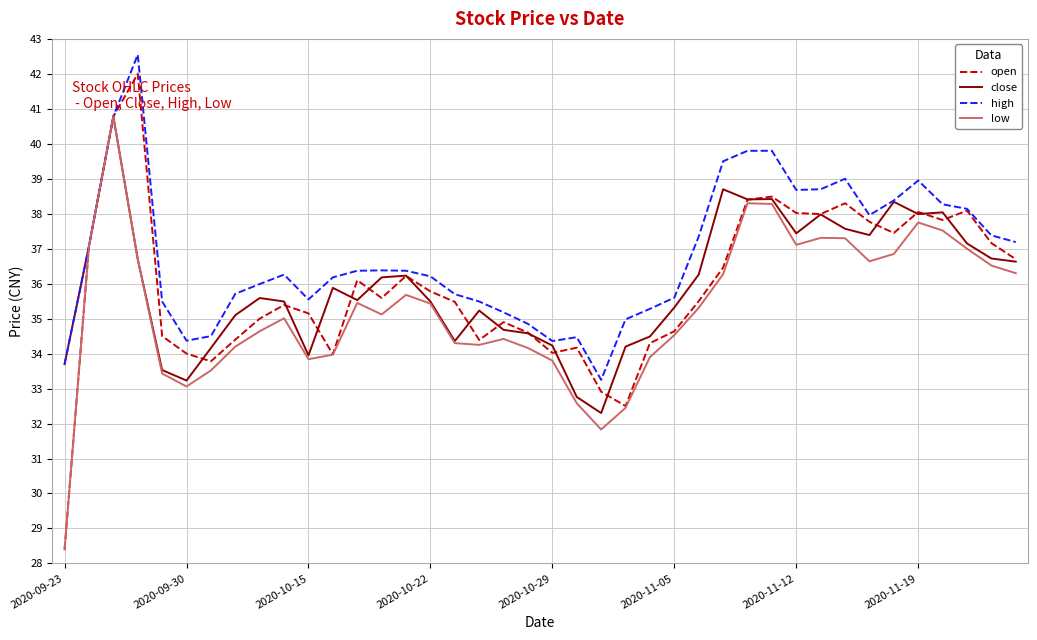

Which series has the largest range (max minus min)?

open